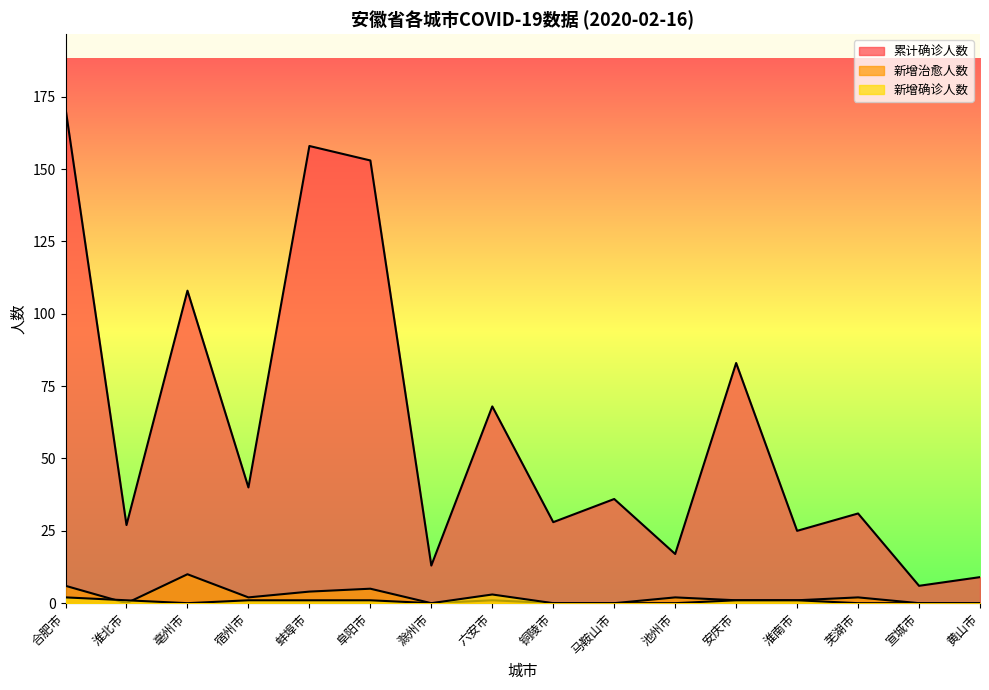

How many interior local valleys does the 累计确诊人数 series have?

7